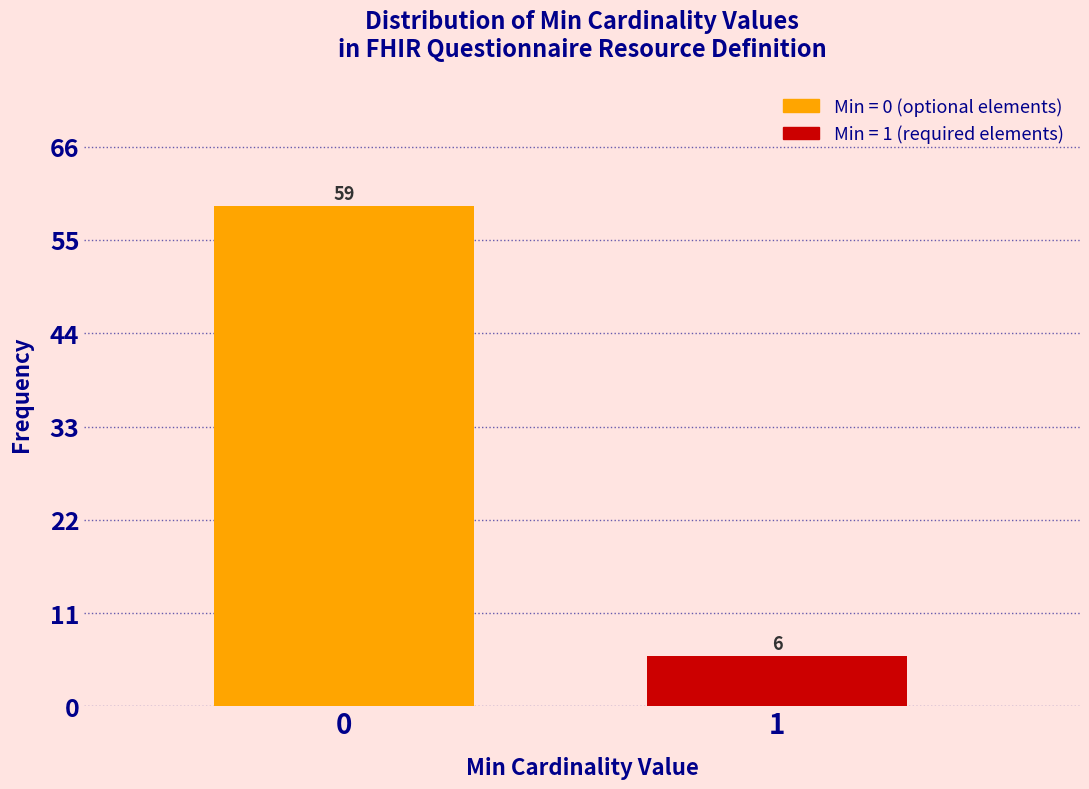

Reading left to right, what are all the values shown in this chart?

59	6